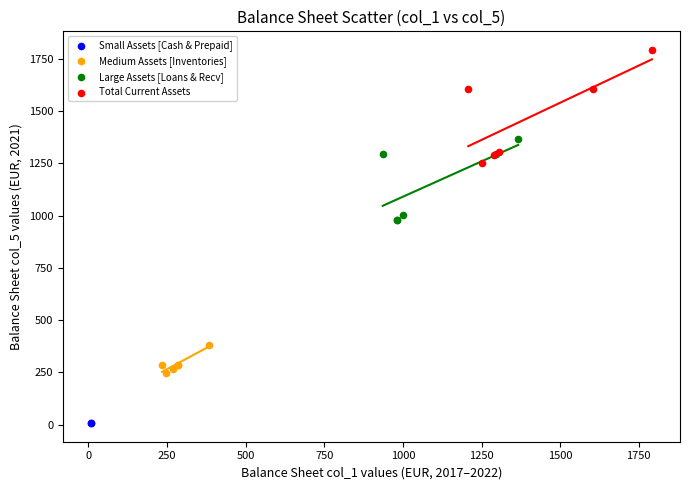

What are all the series names shown in the legend?

Small Assets [Cash & Prepaid], Medium Assets [Inventories], Large Assets [Loans & Recv], Total Current Assets